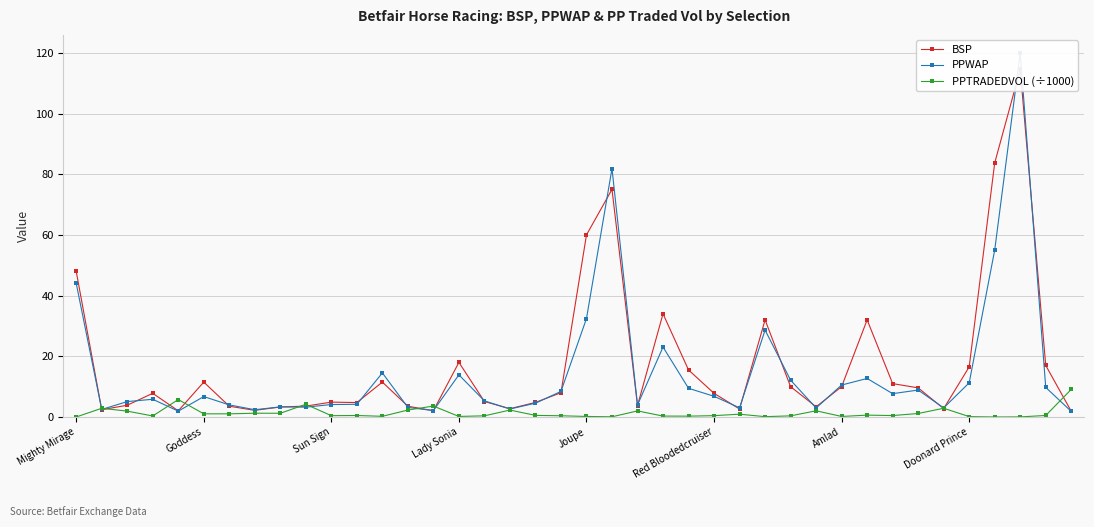

How many lines are shown in the chart?

3